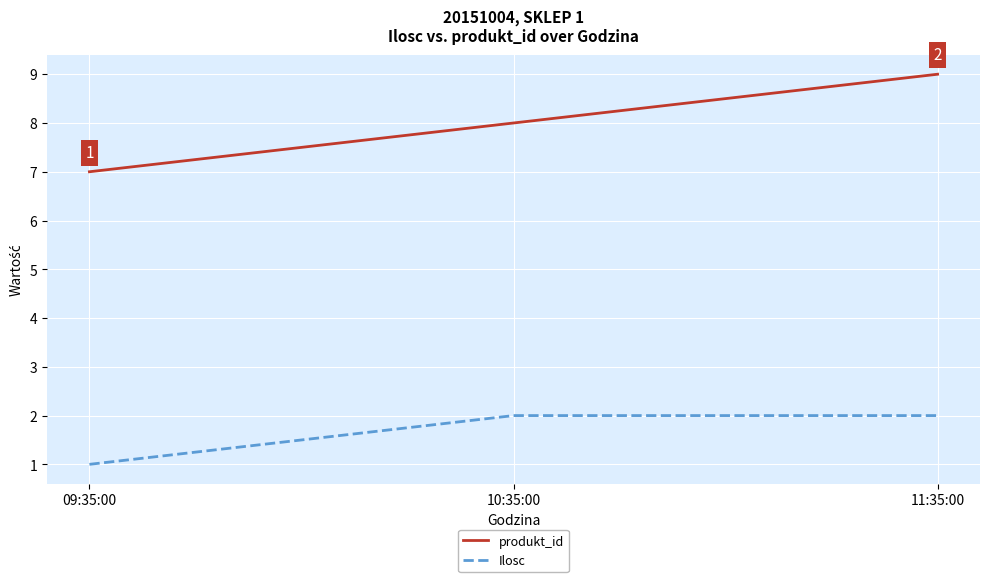

At which category does the chart reach its minimum across all series?

09:35:00